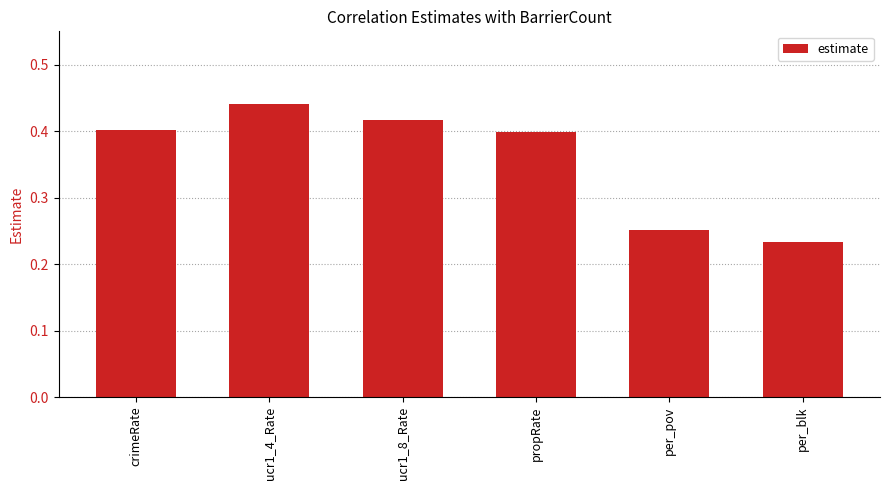

Which has a higher value, ucr1_4_Rate or crimeRate?

ucr1_4_Rate